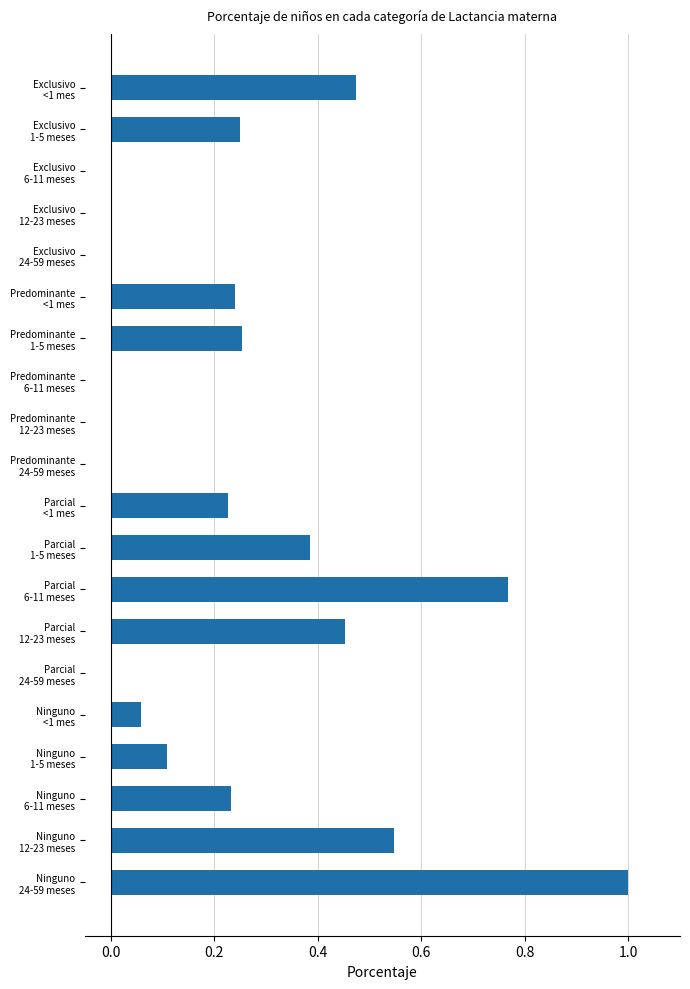

What is the maximum value shown in the chart?

1.0